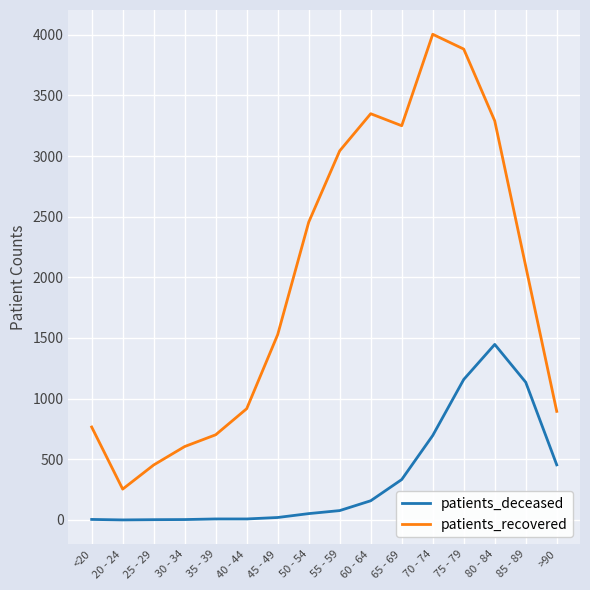

What are all the series names shown in the legend?

patients_deceased, patients_recovered